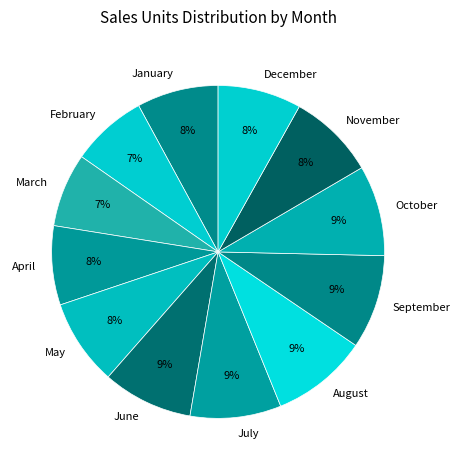

How many segments does this pie chart have?

12